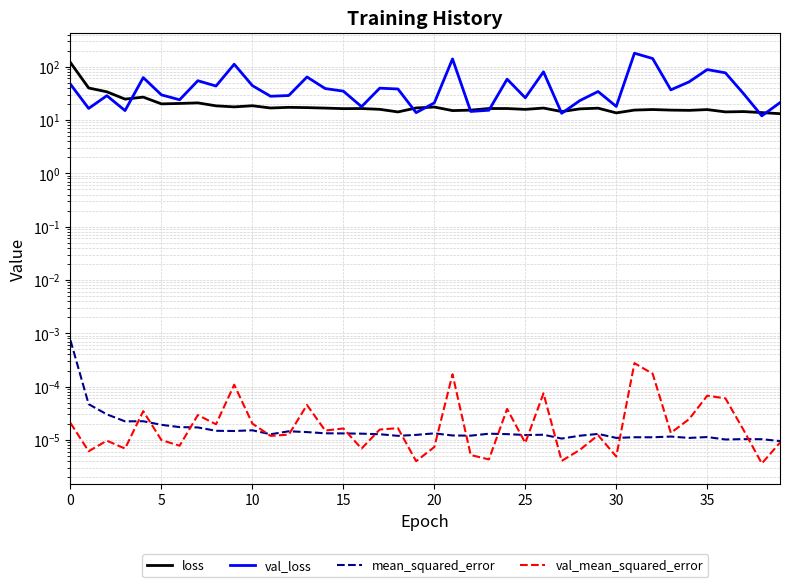

True or false: val_loss and mean_squared_error cross at least once.

False